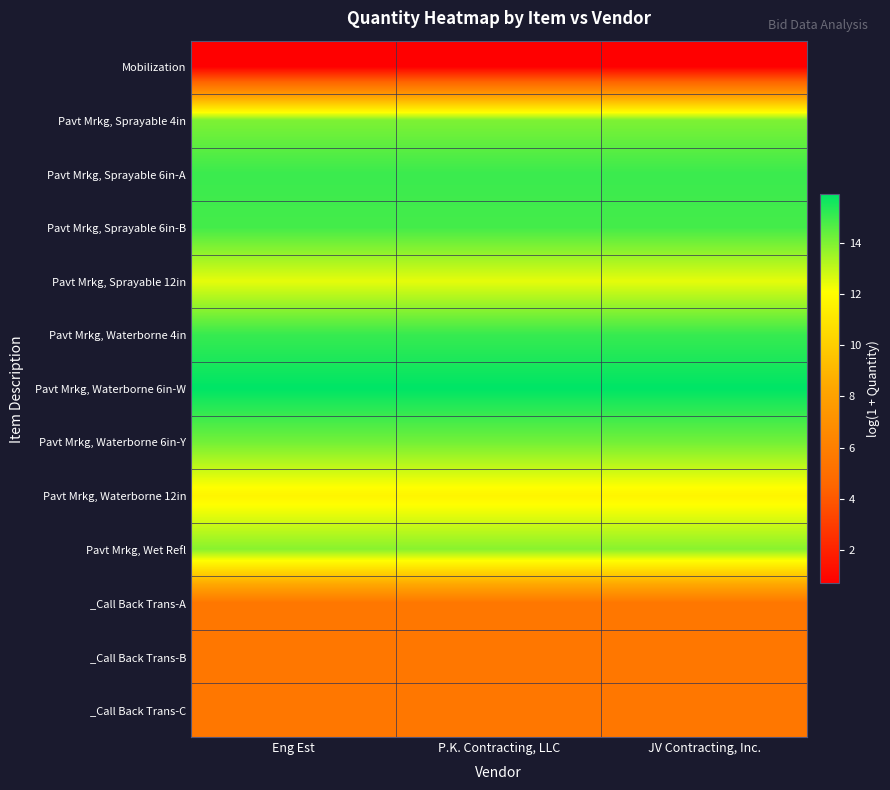

At which category is the sum across all series the highest?

Eng Est